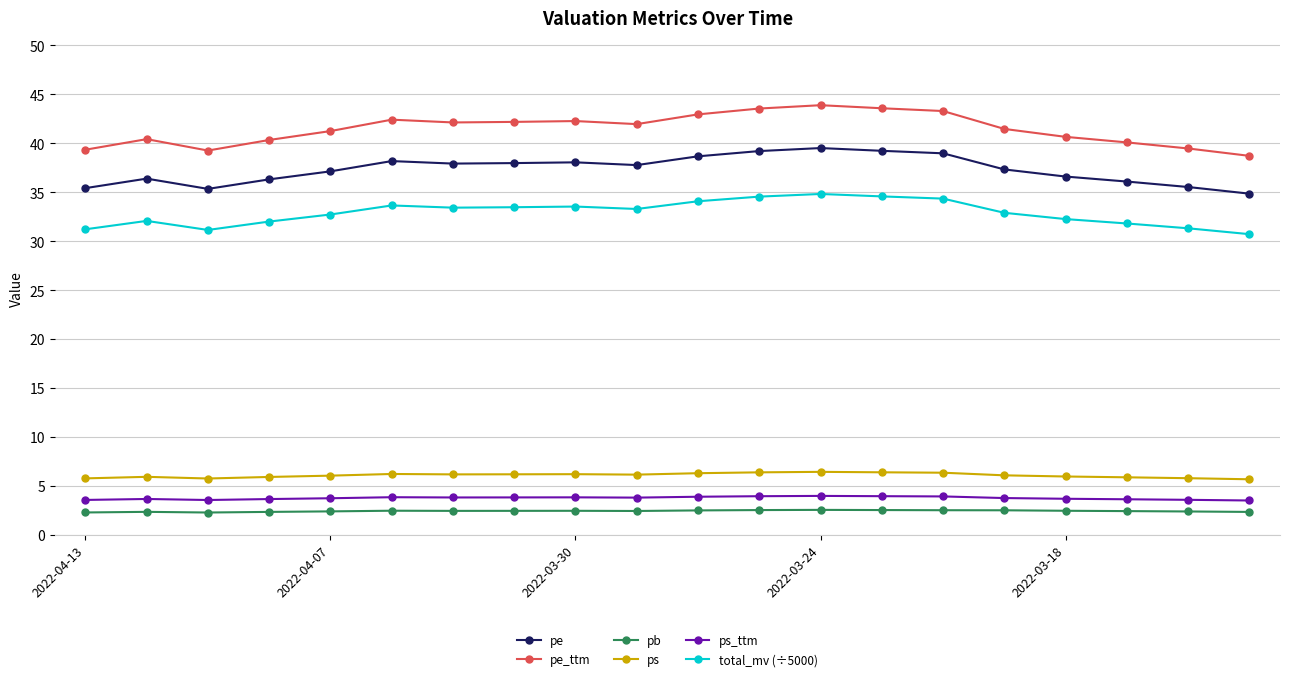

What is the minimum value for ps?

5.7